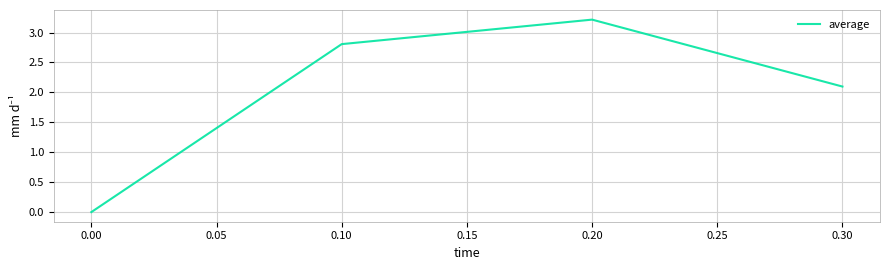

Which category has the highest value across all series?

0.20